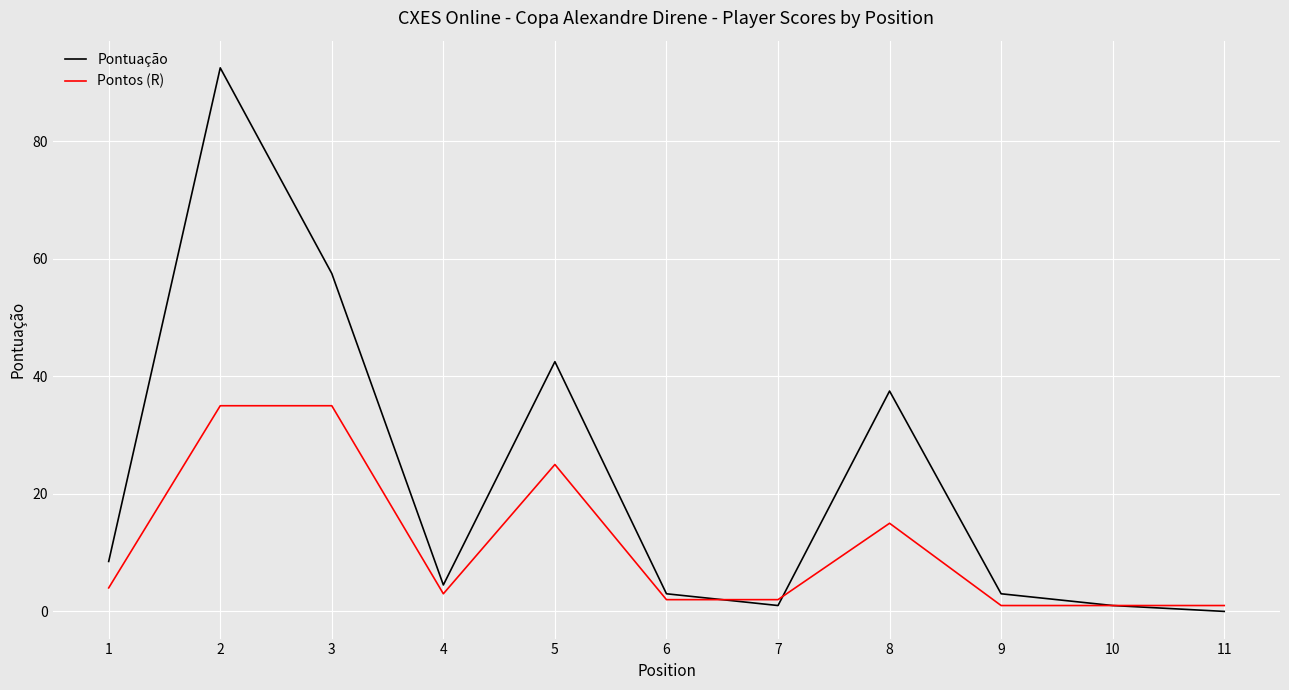

Is it true that Pontos (R) equals 1.0 at 9?

True